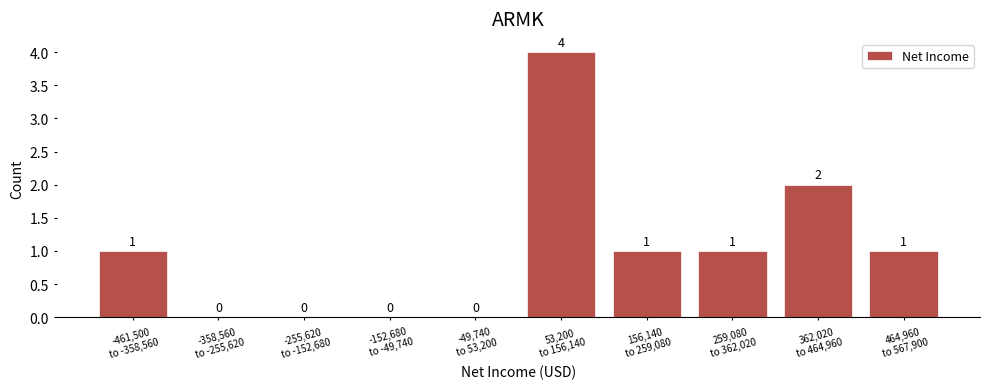

What is the sum of all values?

10